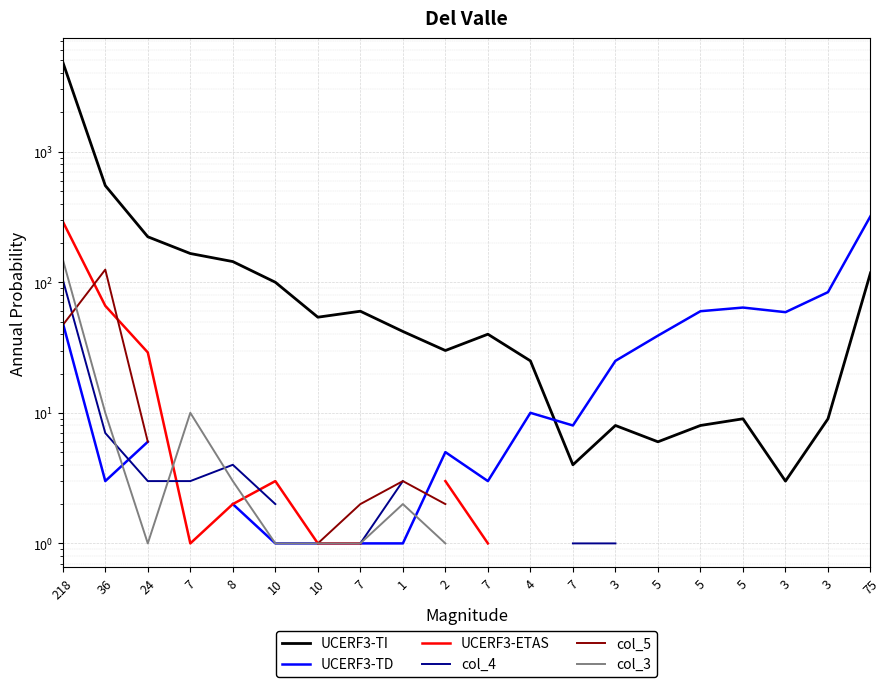

What are all the series names shown in the legend?

UCERF3-TI, UCERF3-TD, UCERF3-ETAS, col_4, col_5, col_3